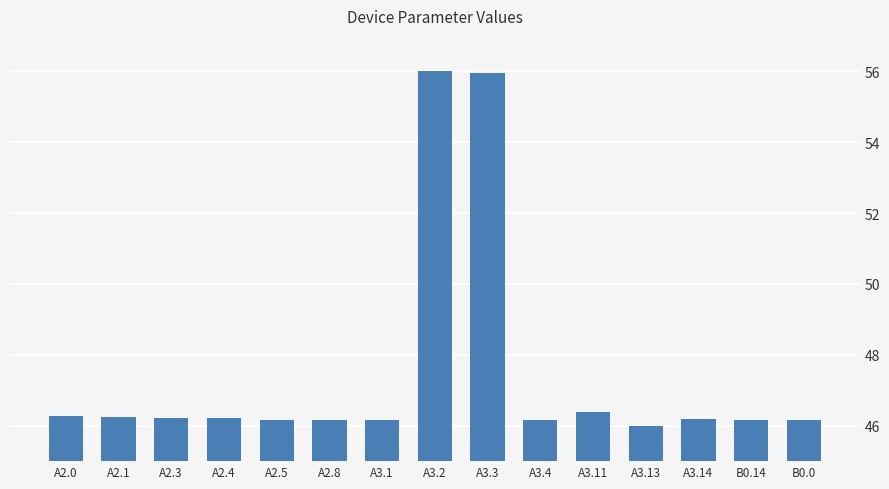

What is the approximate value at A2.5?

46.2